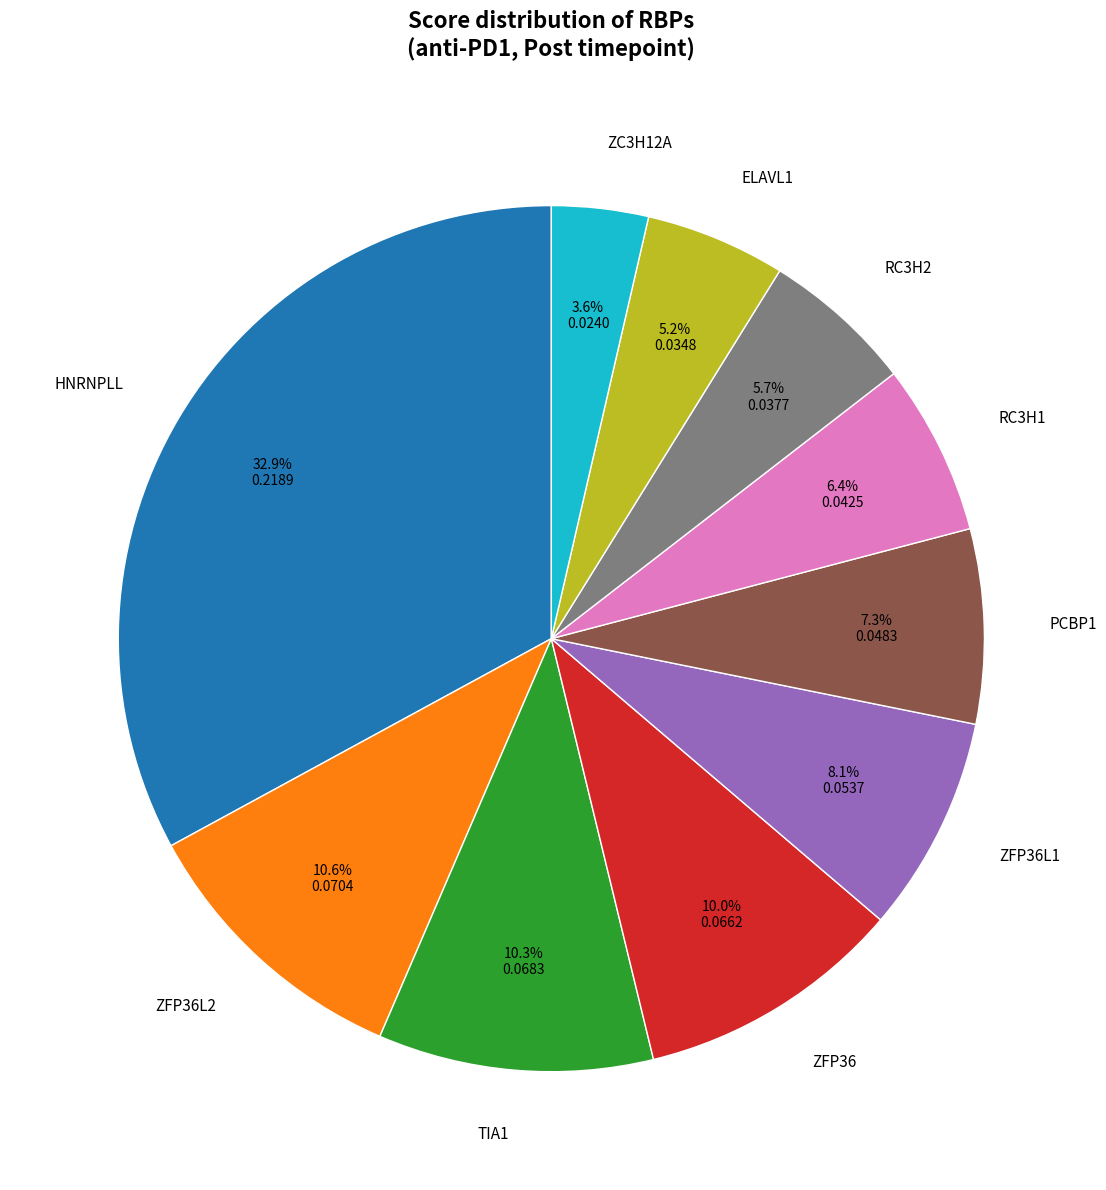

To the nearest percent, what percentage of the pie is ZFP36L2?

11%